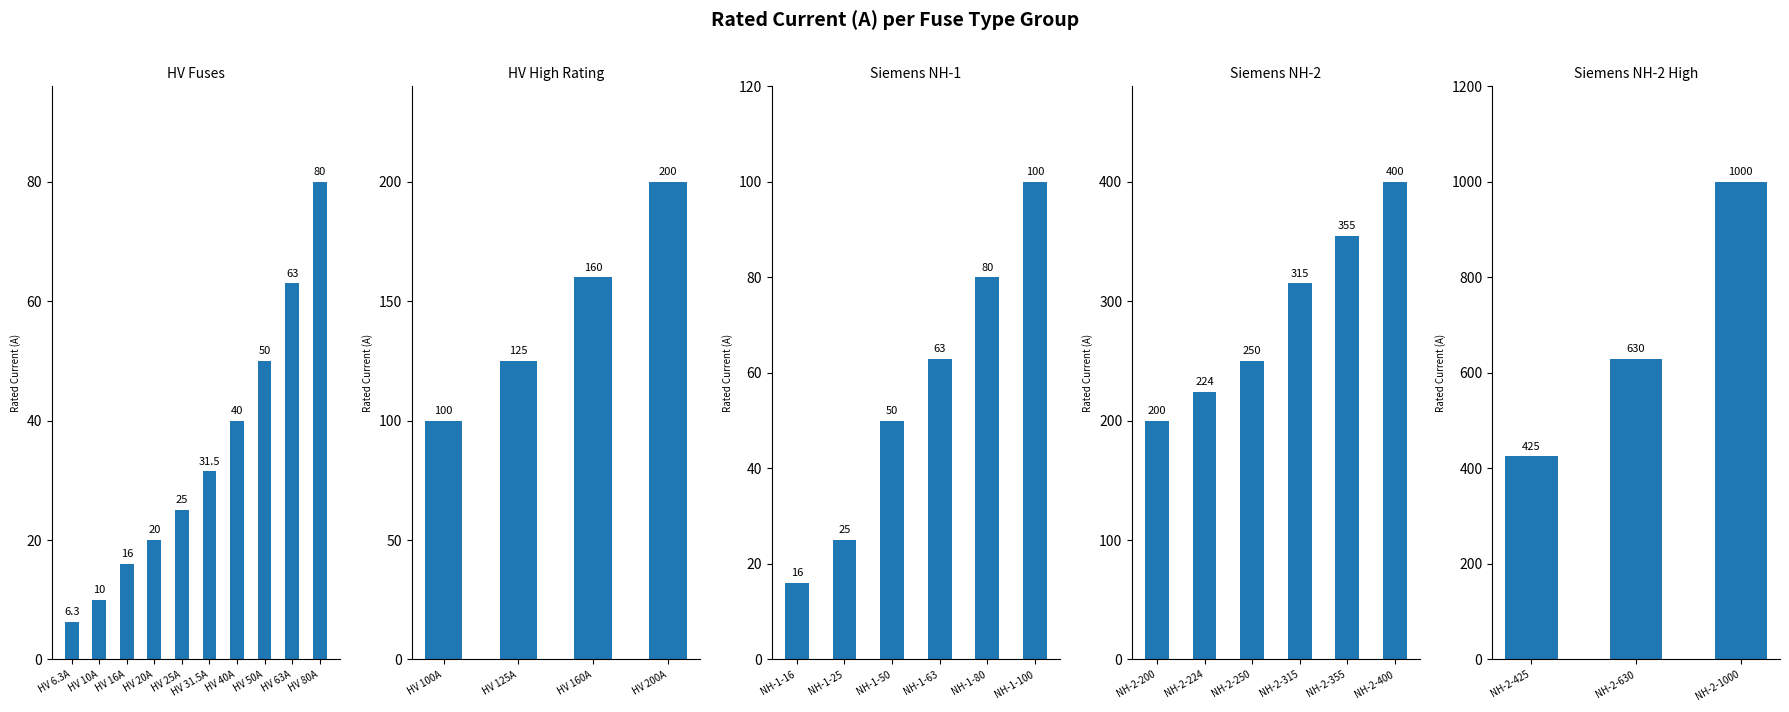

How many values are between 425 and 1000?

3